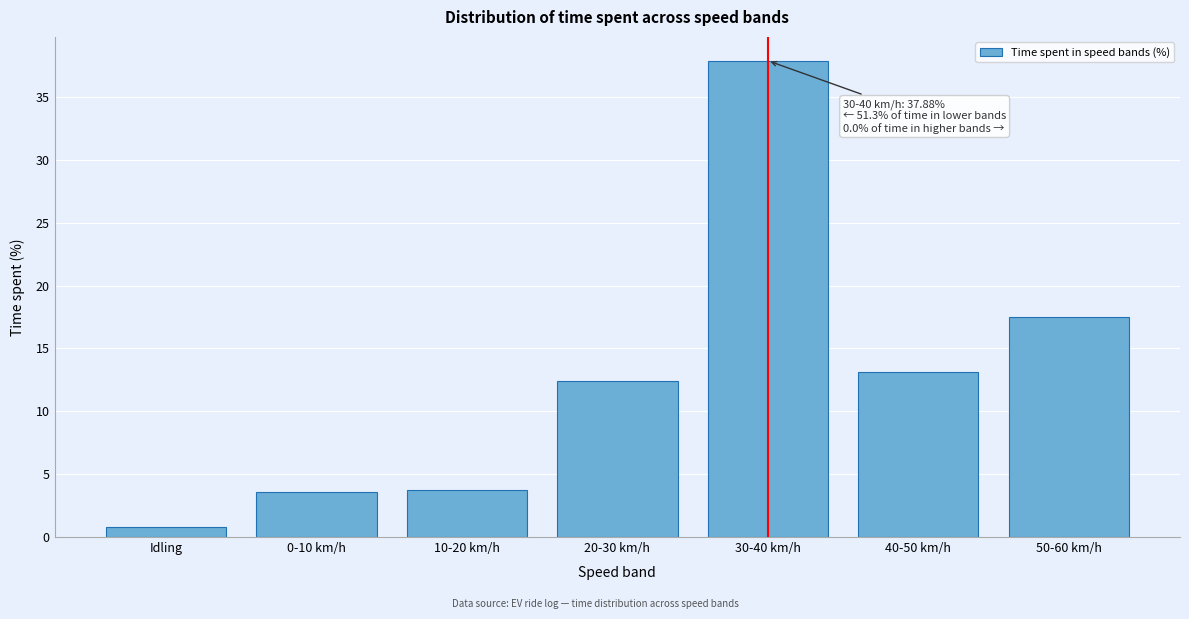

What is the change in value from Idling to 10-20 km/h?

+2.9